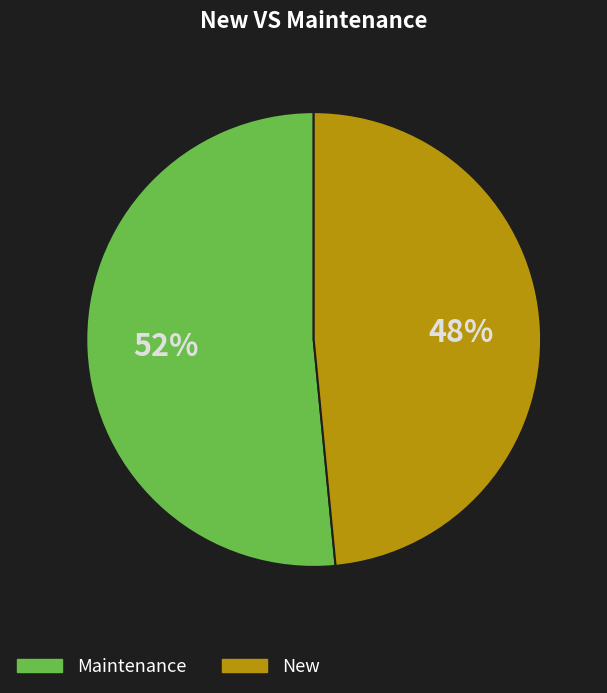

Is it true that Maintenance is 66% of the pie?

False